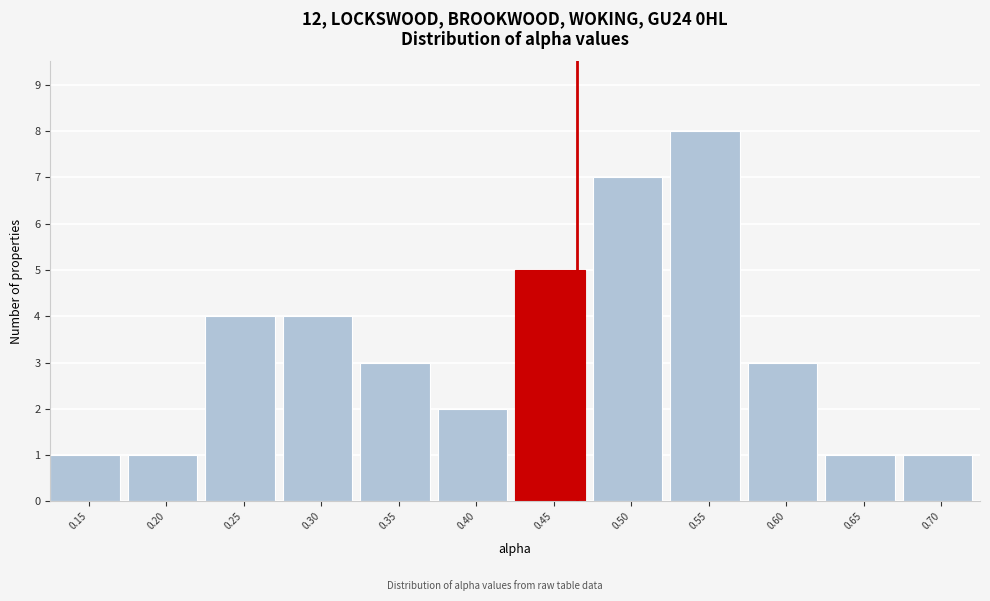

Reading right to left, transcribe all the data shown in this chart.

1	1	3	8	7	5	2	3	4	4	1	1